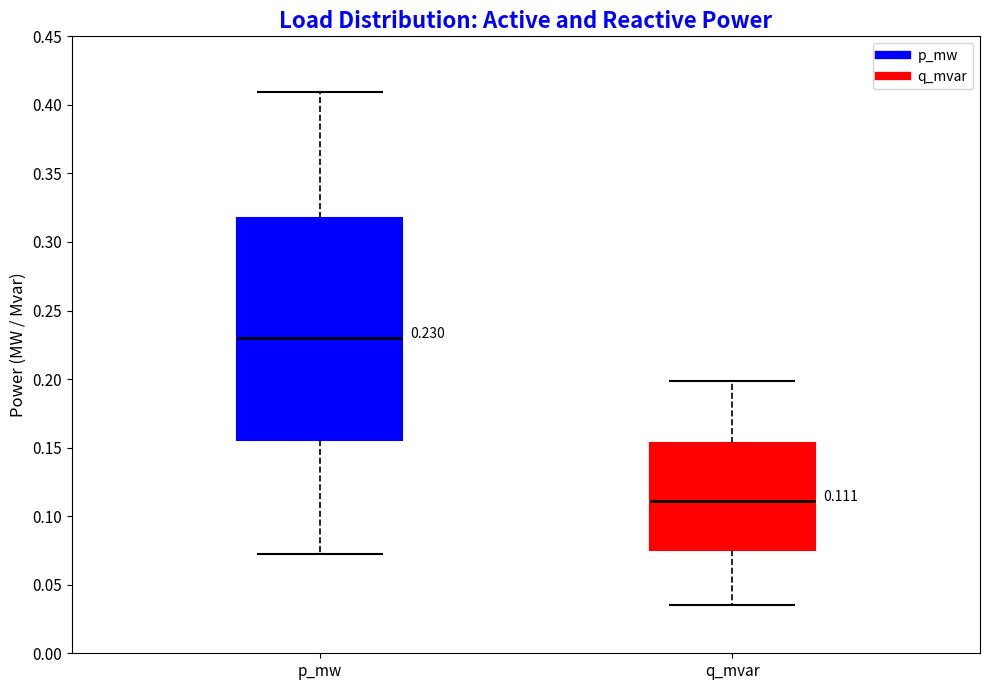

Comparing the boxes themselves (not the whiskers), which one is the tallest?

p_mw